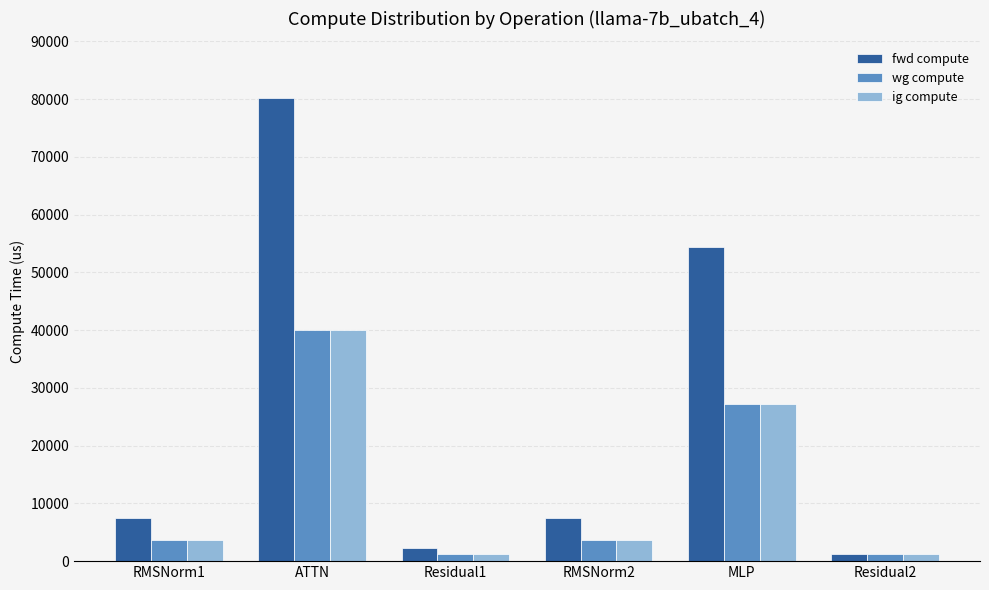

What is the maximum value shown in the chart?

80154.1